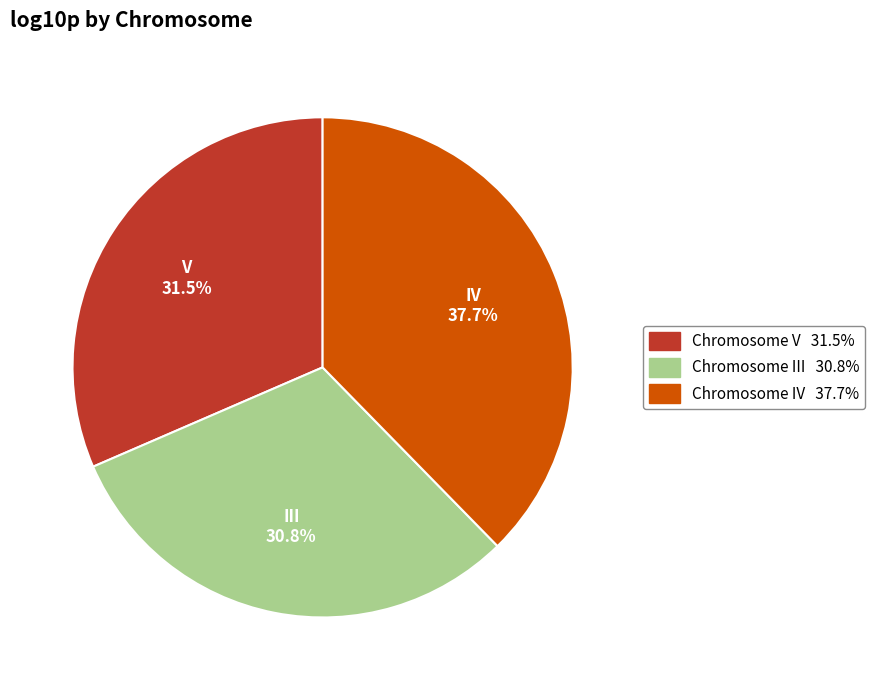

Is there a majority slice in this chart?

No